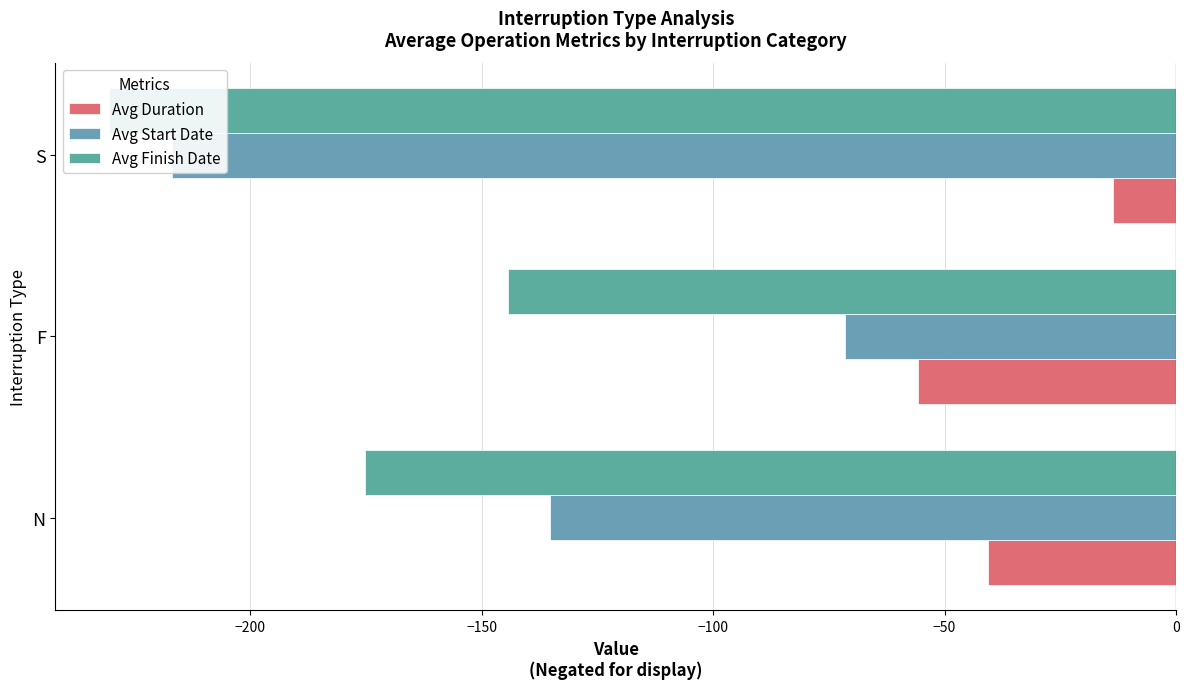

How many data points in Avg Duration are less than -40?

2